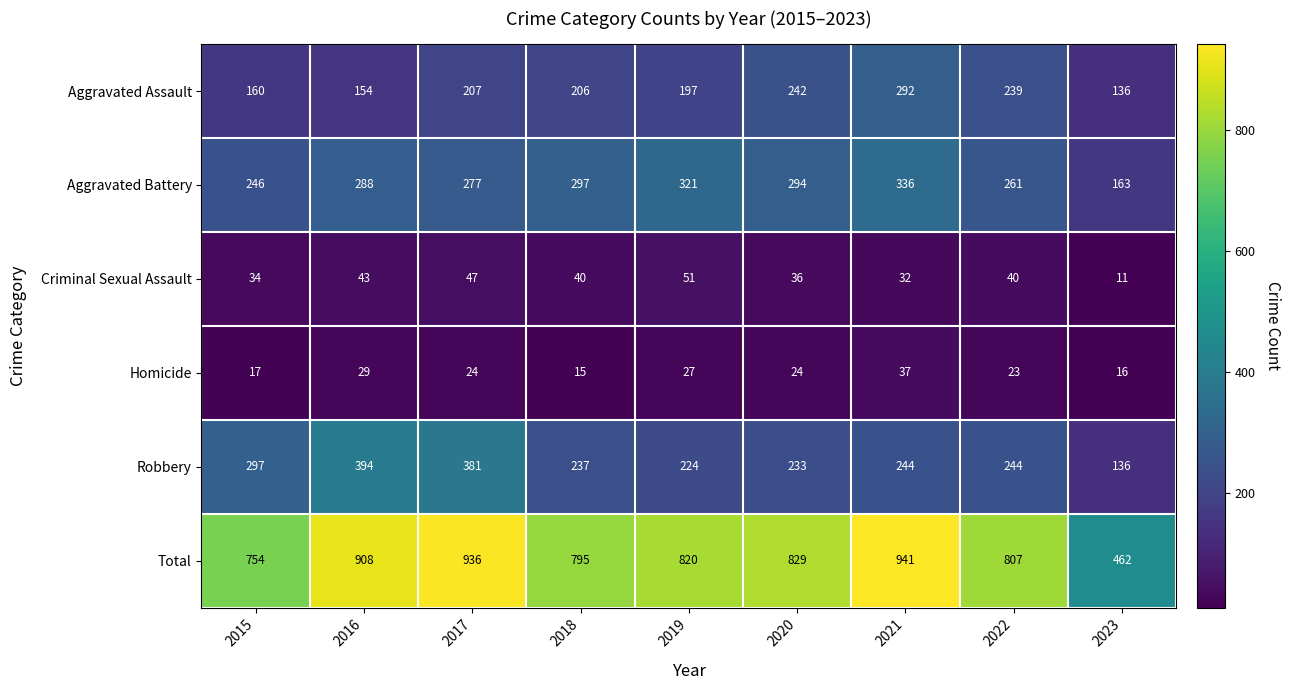

The Homicide series shows 8 at 2019. True or false?

False